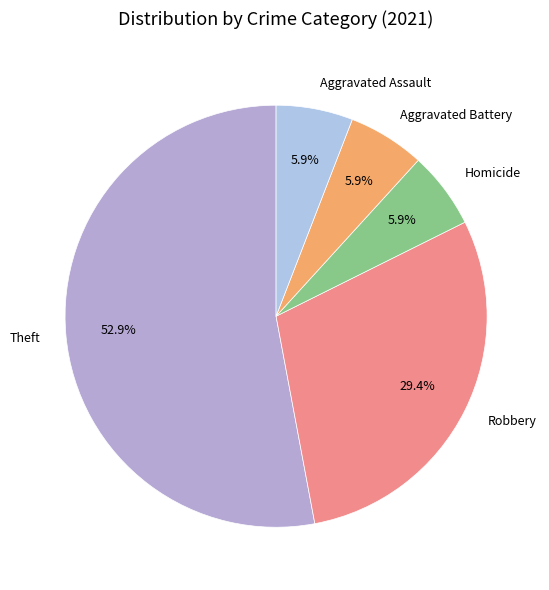

What is the ratio of the value at Homicide to the value at Aggravated Assault?

1.0